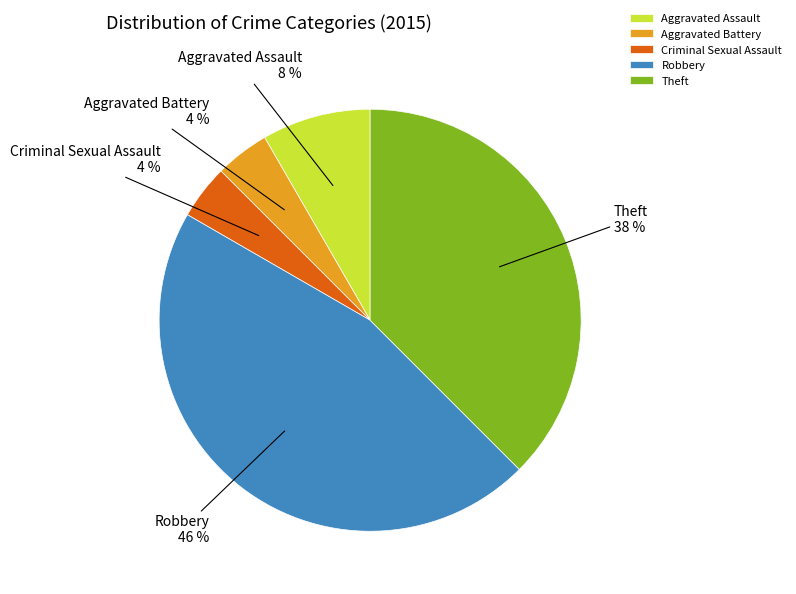

Does any single category account for the majority?

No